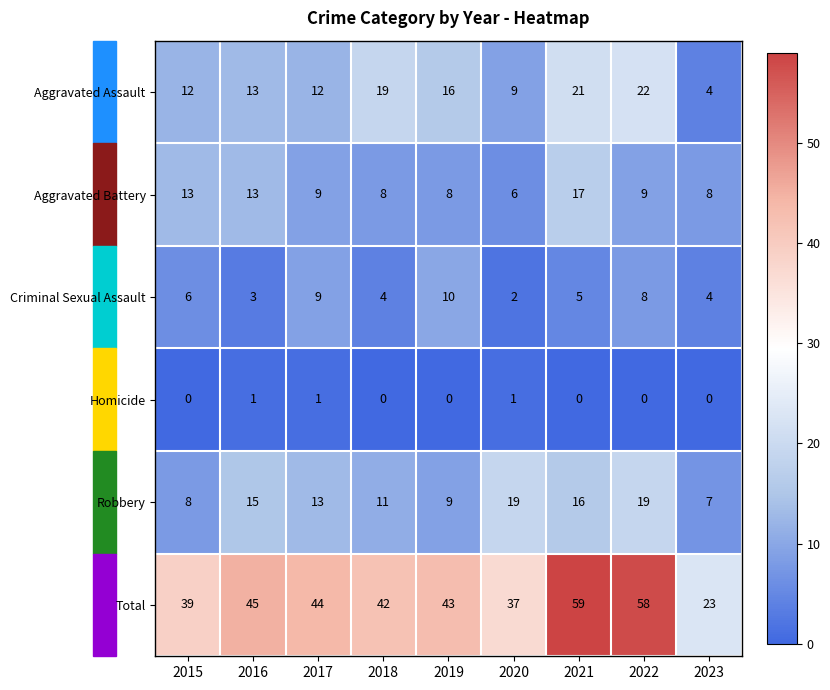

At which label does Criminal Sexual Assault reach its minimum?

2020